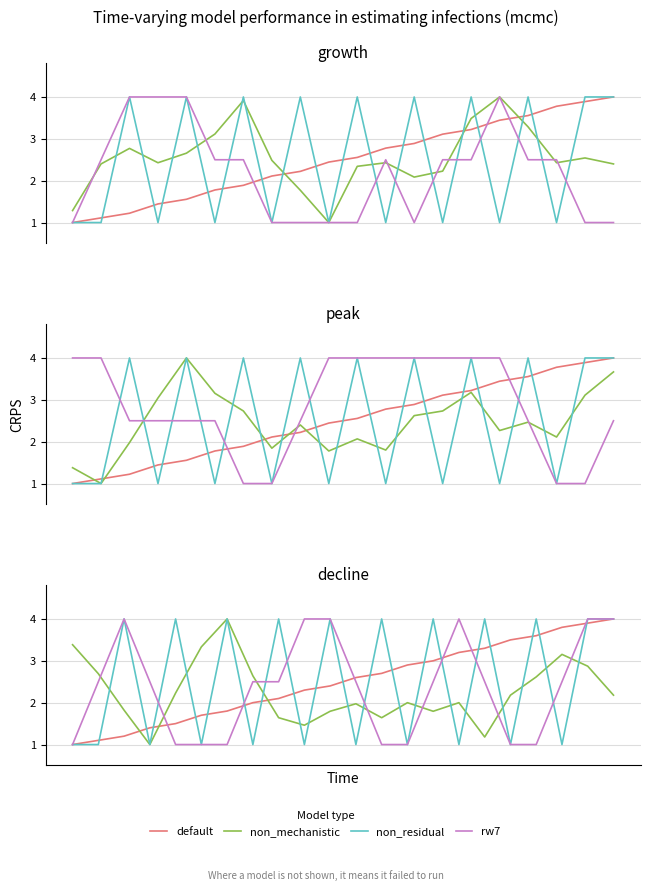

Reading left to right, extract all data points from this chart.

default: 1.0	1.1	1.2	1.4	1.5	1.7	1.8	2.0	2.1	2.3	2.4	2.6	2.7	2.9	3.0	3.2	3.3	3.5	3.6	3.8	3.9	4.0
non_mechanistic: 3.4	2.7	1.8	1.0	2.2	3.3	4.0	2.6	1.6	1.5	1.8	2.0	1.6	2.0	1.8	2.0	1.2	2.2	2.6	3.2	2.9	2.2
non_residual: 1.0	1.0	4.0	1.0	4.0	1.0	4.0	1.0	4.0	1.0	4.0	1.0	4.0	1.0	4.0	1.0	4.0	1.0	4.0	1.0	4.0	4.0
rw7: 1.0	2.5	4.0	2.5	1.0	1.0	1.0	2.5	2.5	4.0	4.0	2.5	1.0	1.0	2.5	4.0	2.5	1.0	1.0	2.5	4.0	4.0